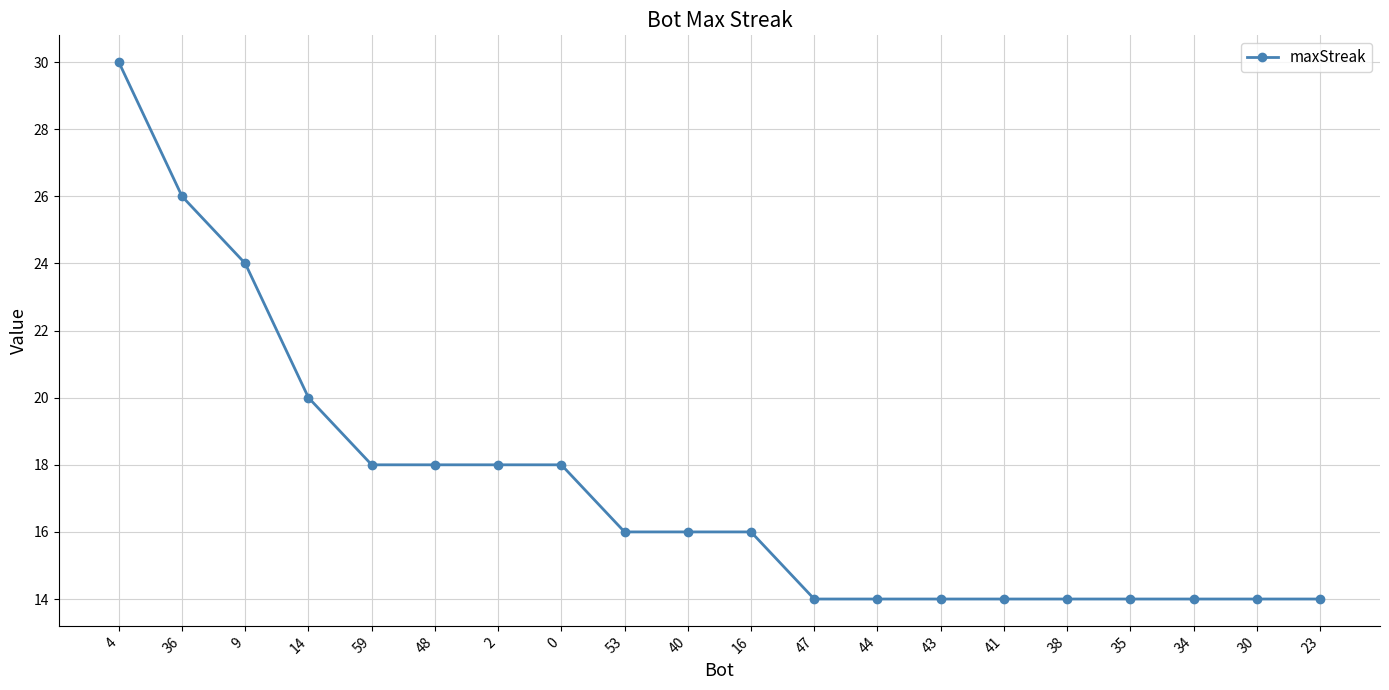

Reading left to right, transcribe all the data shown in this chart.

30	26	24	20	18	18	18	18	16	16	16	14	14	14	14	14	14	14	14	14